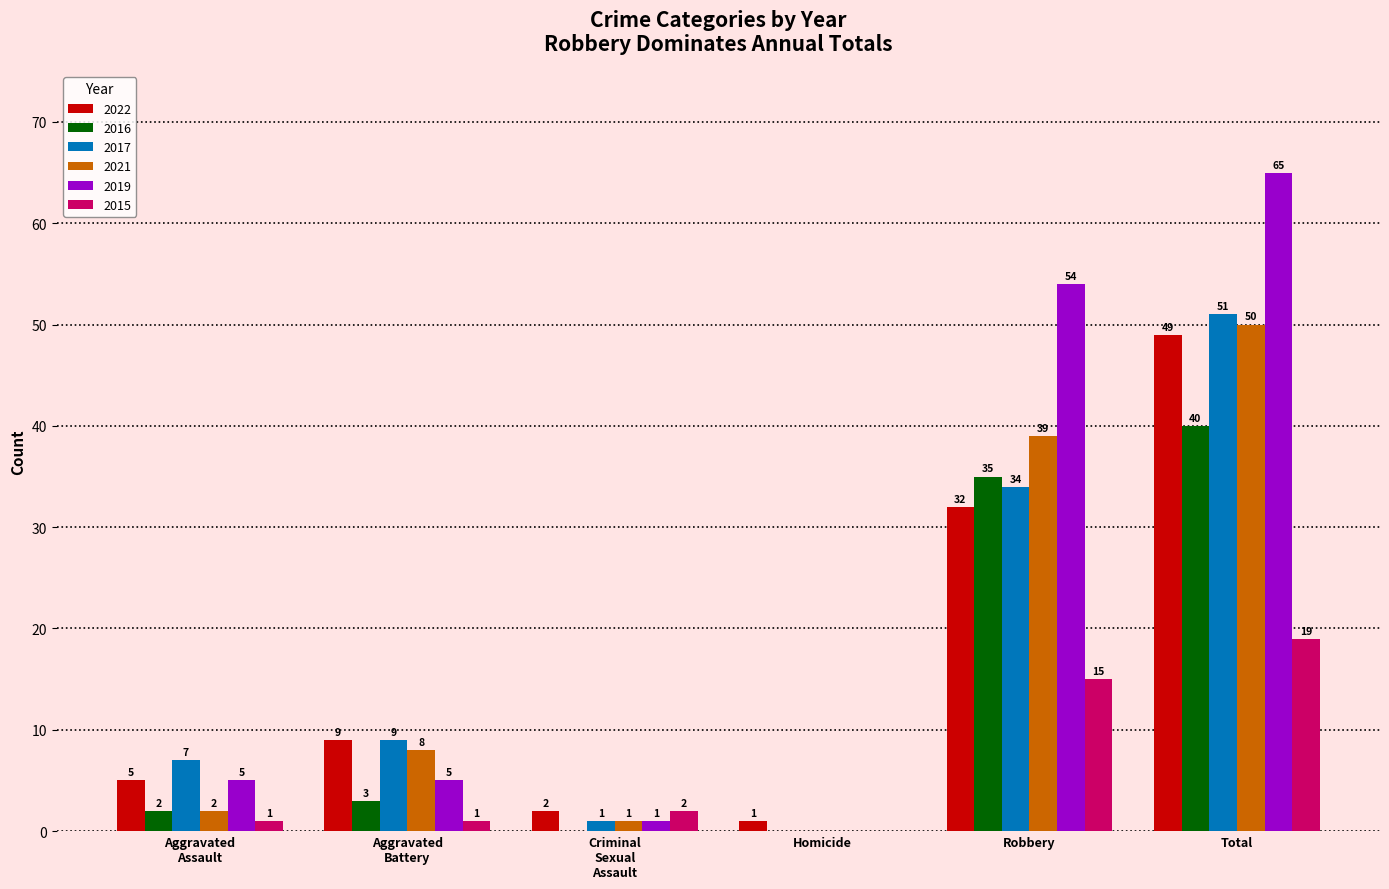

Count the number of data series in this chart.

6